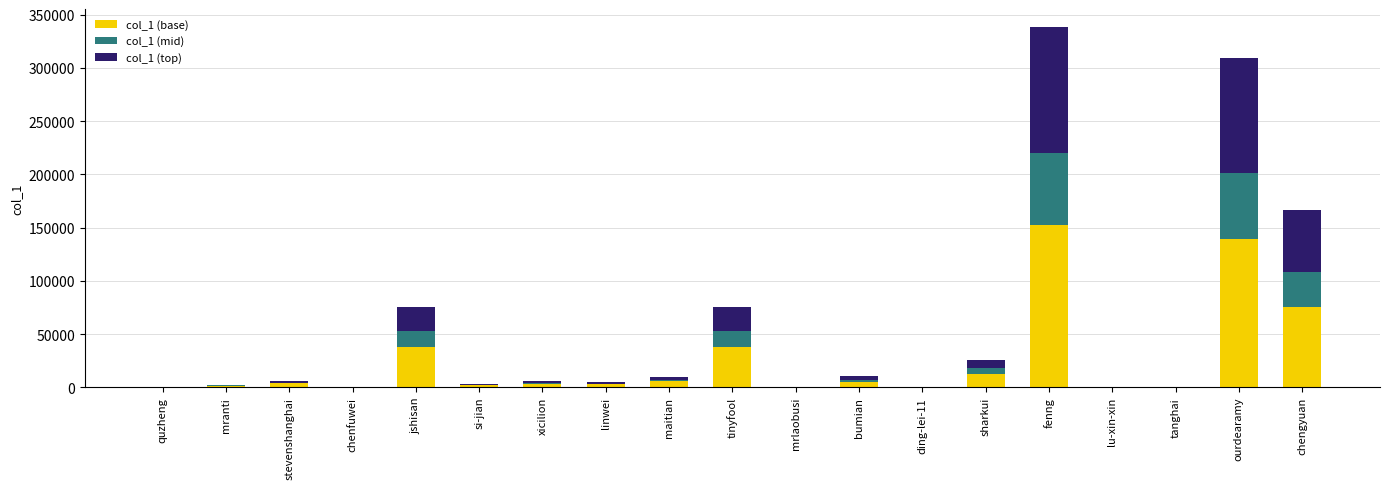

What is the highest value of the col_1 (base) series?

152299.8